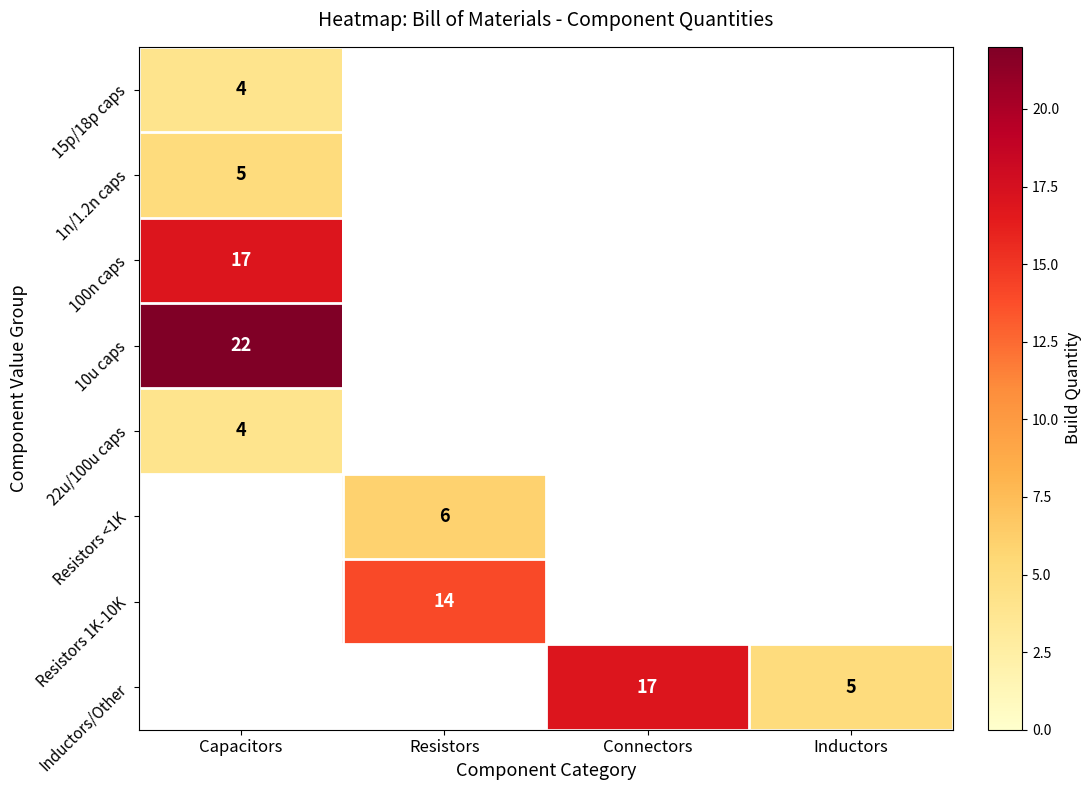

The value of Inductors/Other at Inductors is 8. True or false?

False